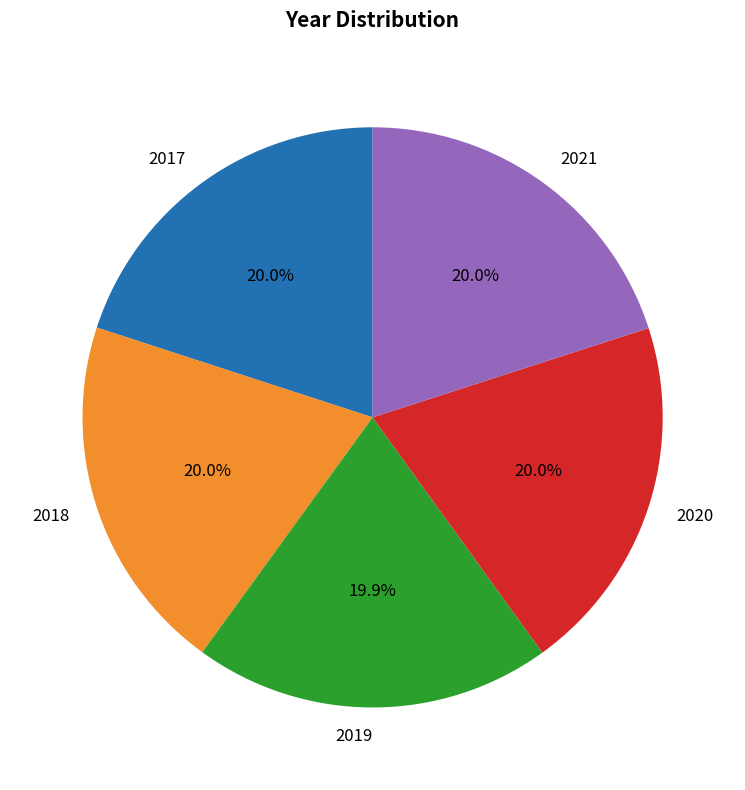

Combined, do 2019 and 2020 account for over 50%?

No